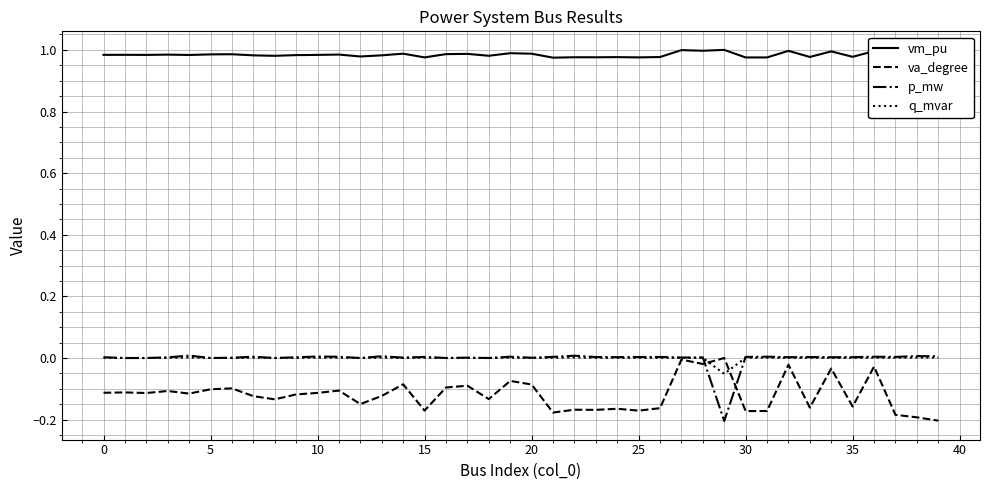

Which series has the widest spread of values?

p_mw